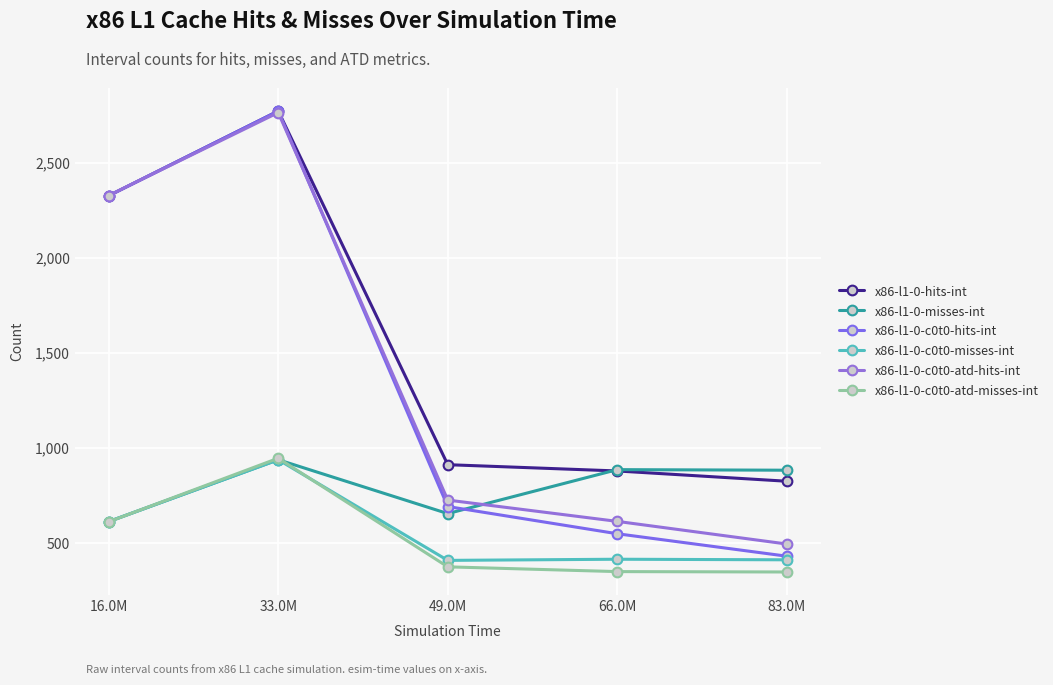

How many lines are shown in the chart?

6